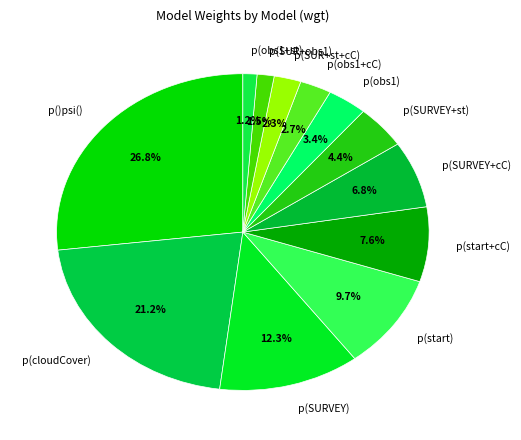

Does any single category account for the majority?

No